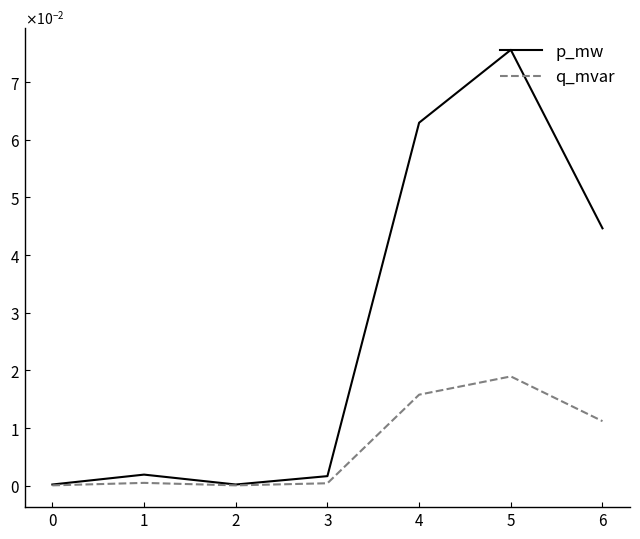

What are all the series names shown in the legend?

p_mw, q_mvar